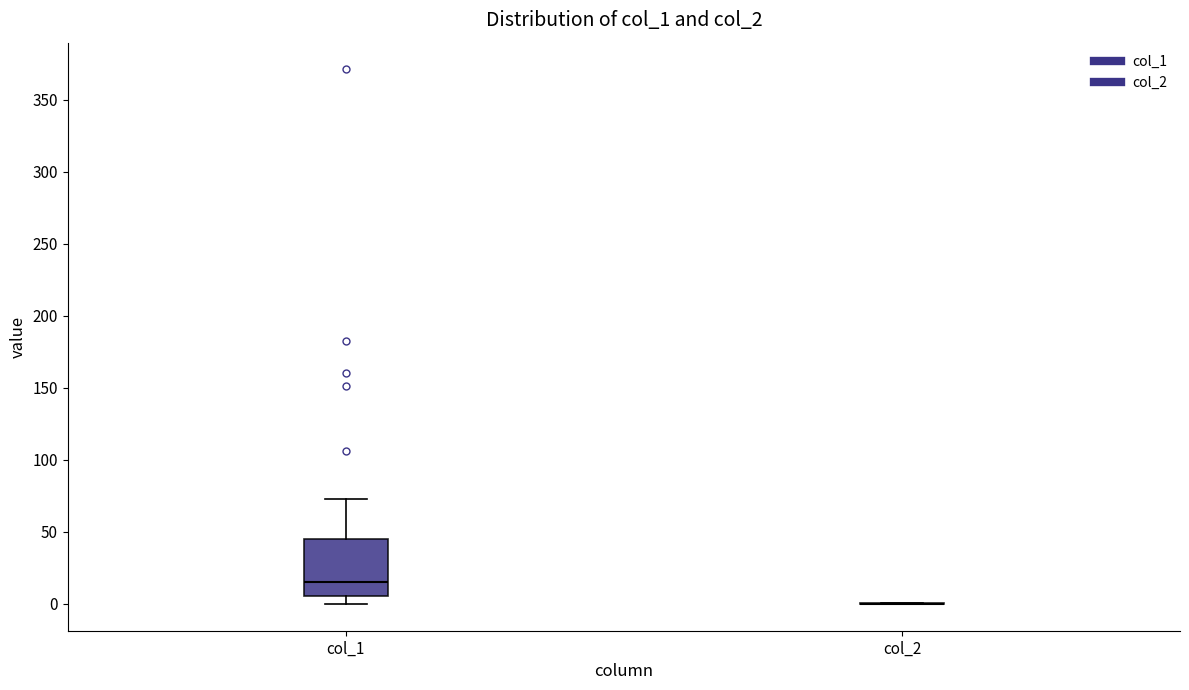

Which box is the tallest, from its lower edge to its upper edge?

col_1